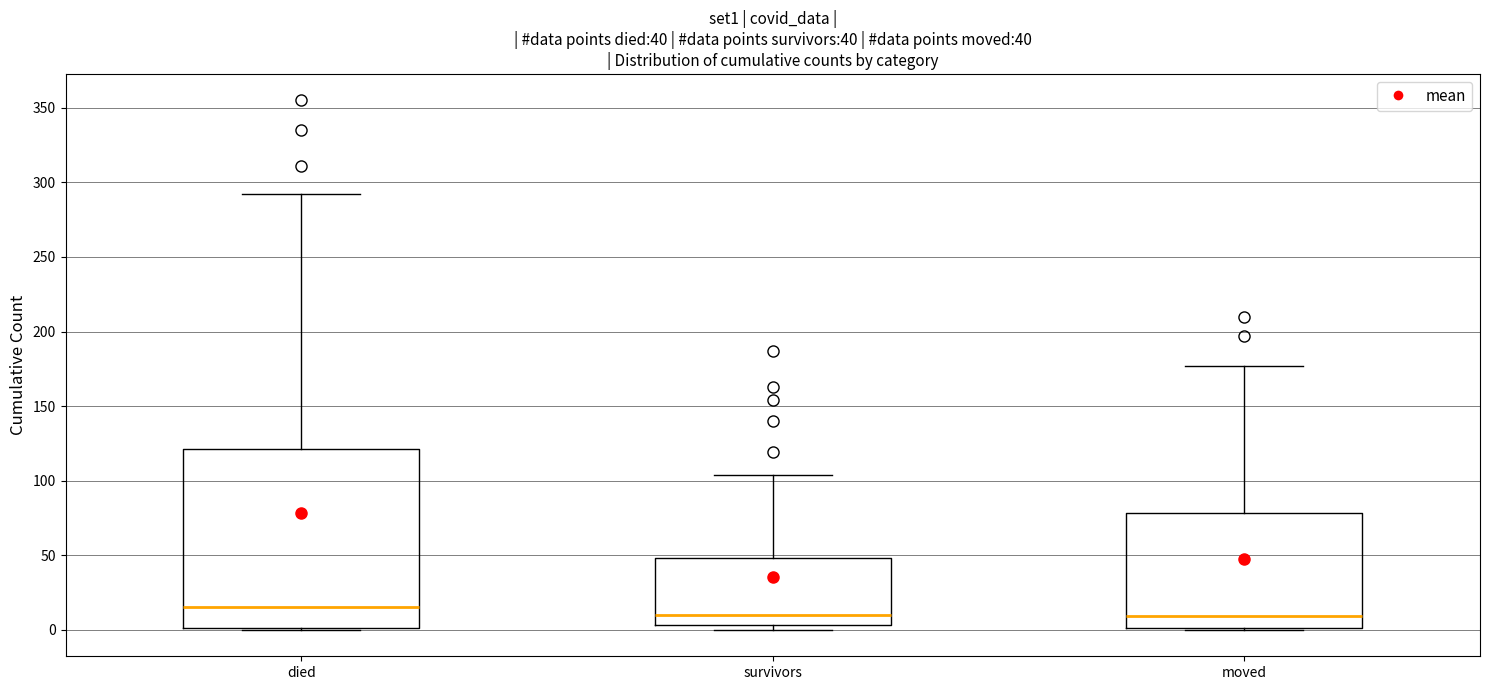

Comparing the boxes themselves (not the whiskers), which one is the tallest?

died